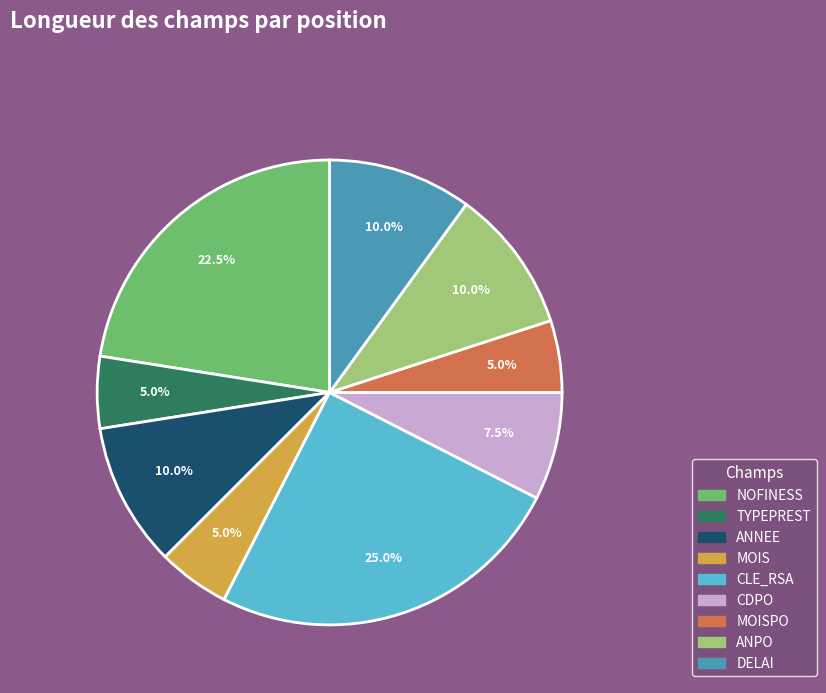

How many slices are in this pie chart?

9